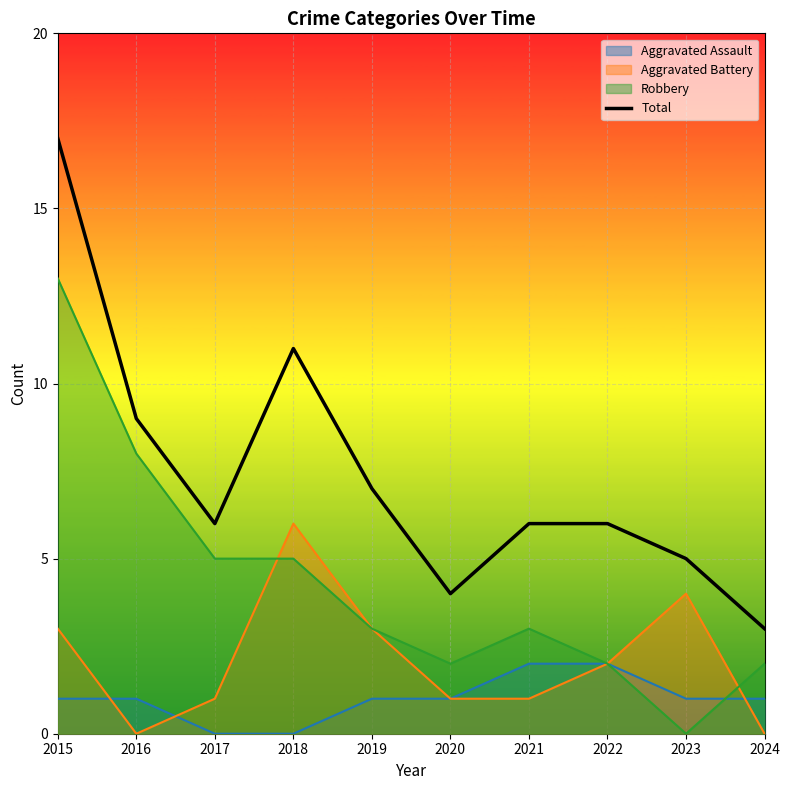

What is the difference between the values at 2023 and 2017?

1